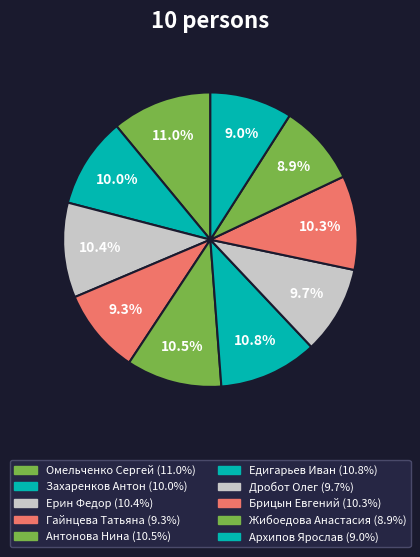

Rank the categories by value from highest to lowest.

Омельченко Сергей, Едигарьев Иван, Антонова Нина, Ерин Федор, Брицын Евгений, Захаренков Антон, Дробот Олег, Гайнцева Татьяна, Архипов Ярослав, Жибоедова Анастасия